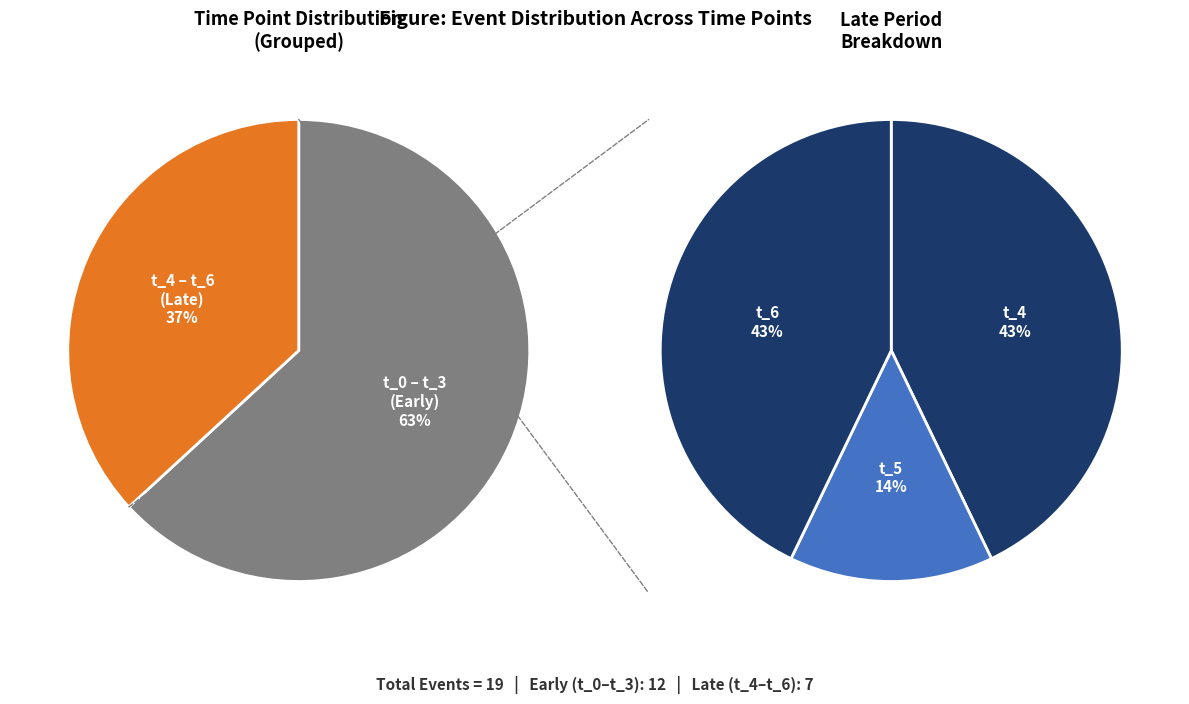

What is the change in value from t_0 to t_6?

-1